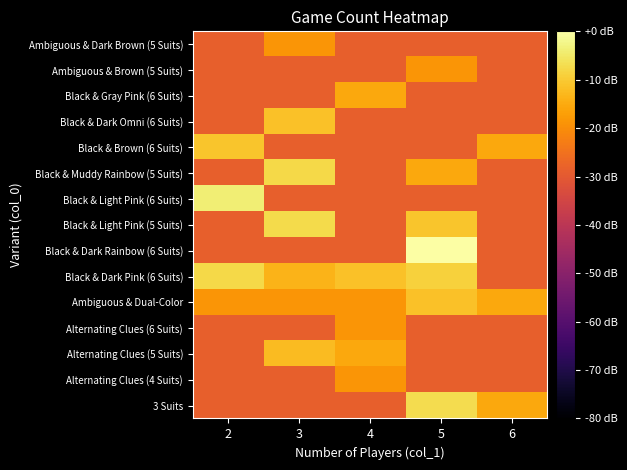

Rank the series at 3 from highest to lowest value.

Black & Light Pink (5 Suits), Black & Muddy Rainbow (5 Suits), Black & Dark Omni (6 Suits), Alternating Clues (5 Suits), Black & Dark Pink (6 Suits), Ambiguous & Dual-Color, Ambiguous & Dark Brown (5 Suits), 3 Suits, Alternating Clues (4 Suits), Alternating Clues (6 Suits), Black & Dark Rainbow (6 Suits), Black & Light Pink (6 Suits), Black & Brown (6 Suits), Black & Gray Pink (6 Suits), Ambiguous & Brown (5 Suits)